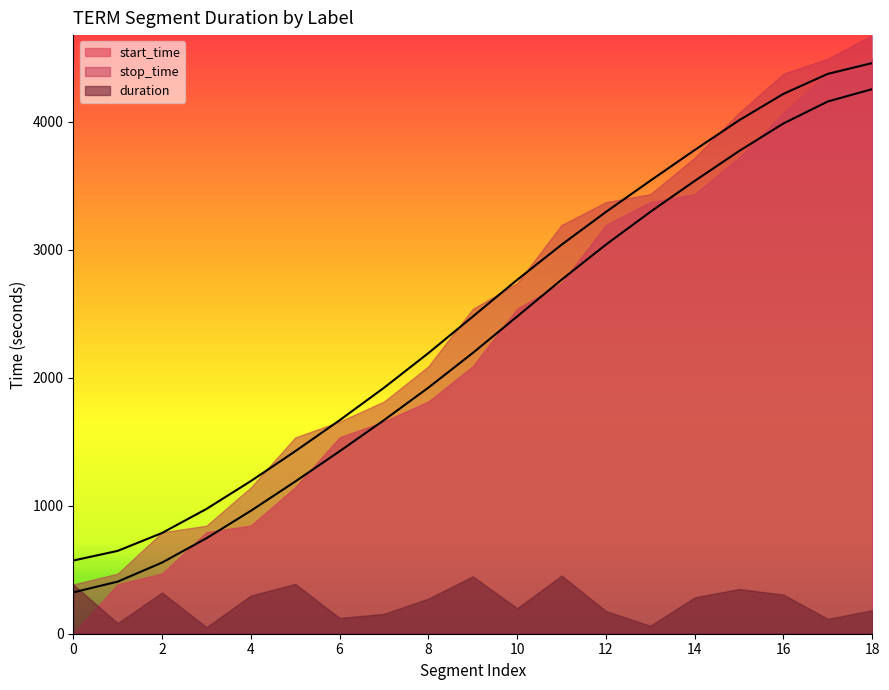

What is the difference between the maximum and minimum values in the start_time series?

3930.3